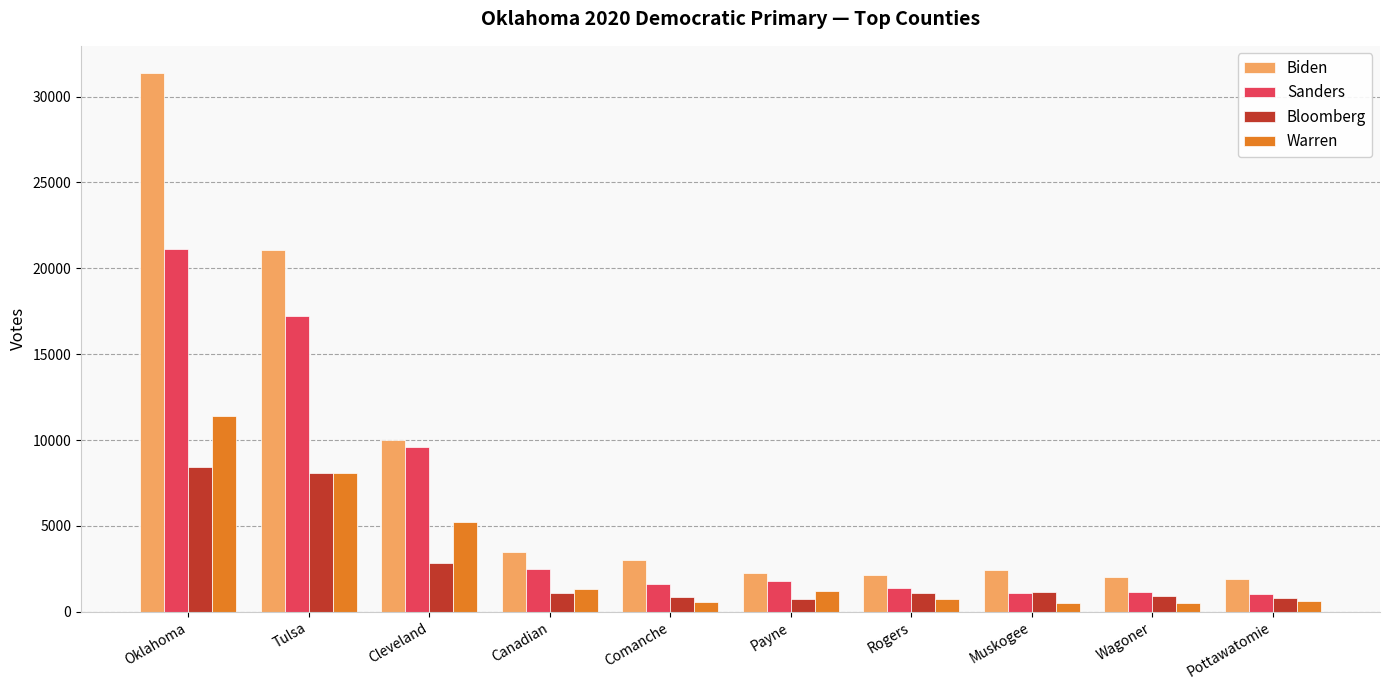

What is the sum of the Warren values at Wagoner and Canadian?

1844